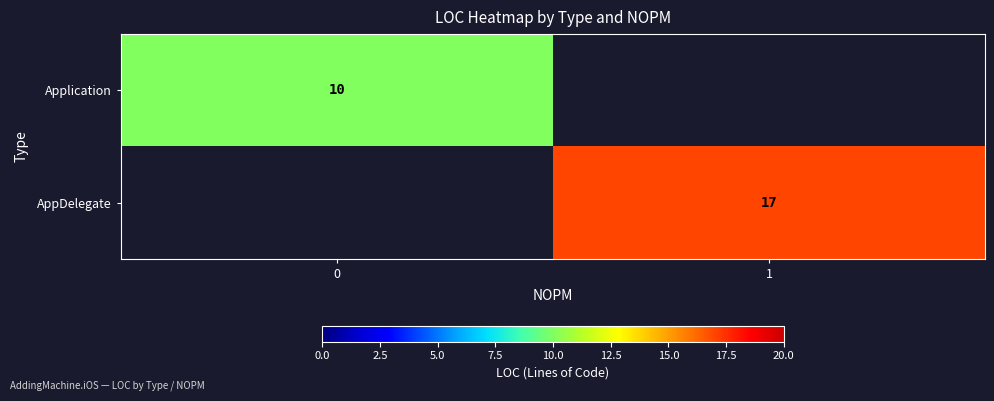

At which category is the sum across all series the highest?

1